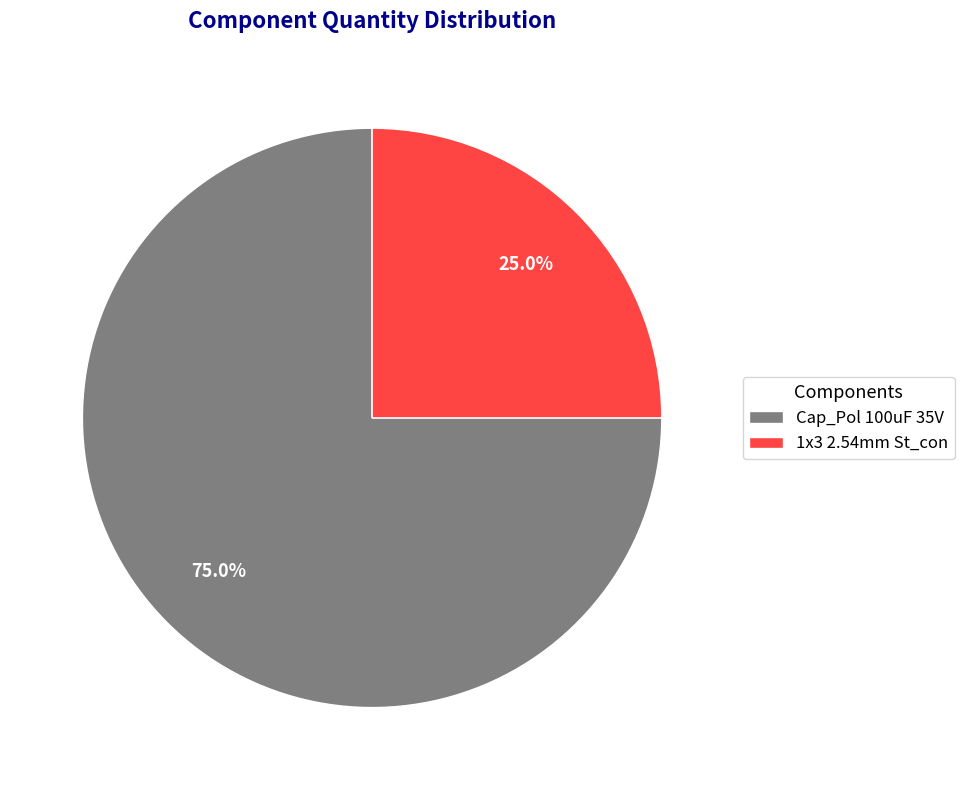

Is the sum of 1x3 2.54mm St_con and Cap_Pol 100uF 35V greater than half?

Yes